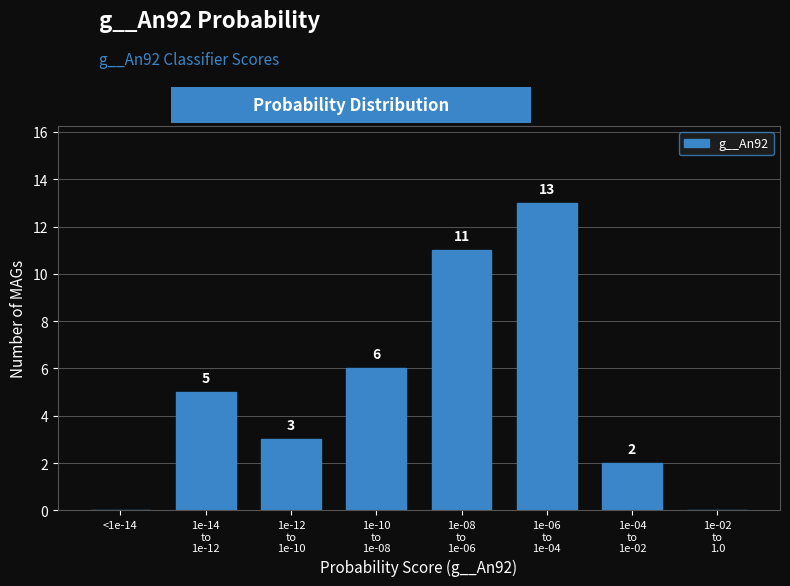

True or false: the data shows 6 at <1e-14.

False